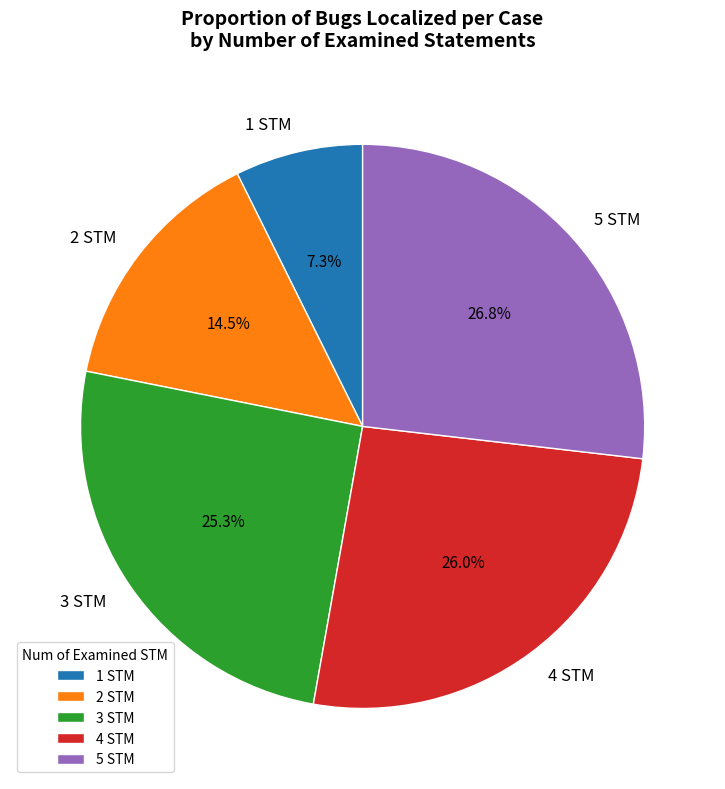

How many slices are in this pie chart?

5